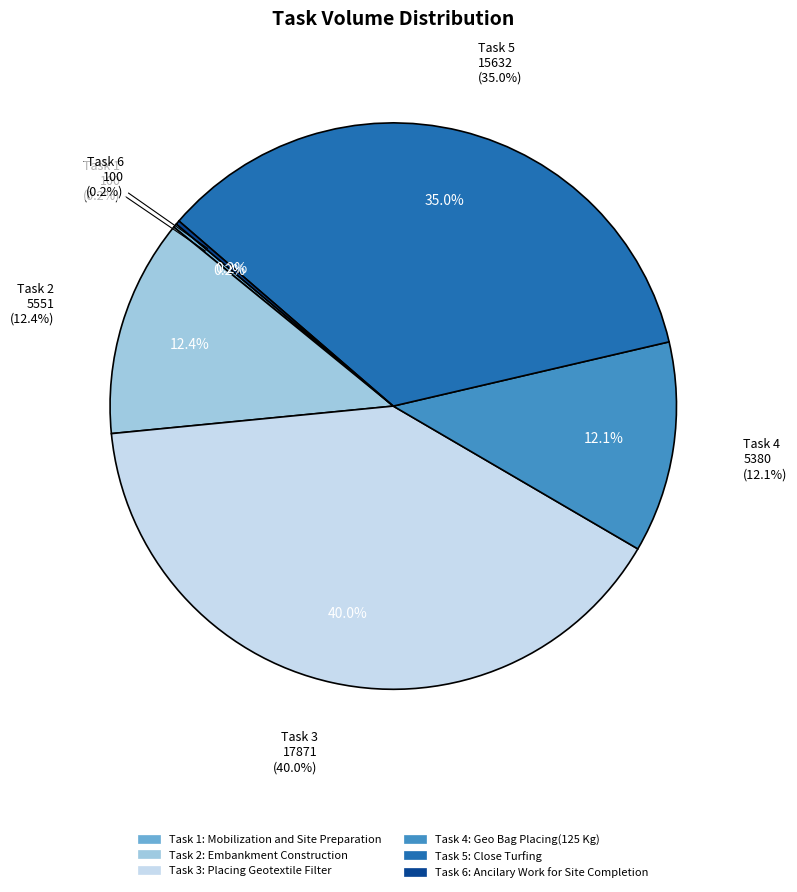

Approximately how many times larger is the value at Ancilary Work for Site Completion compared to Mobilization and Site Preparation?

1.0